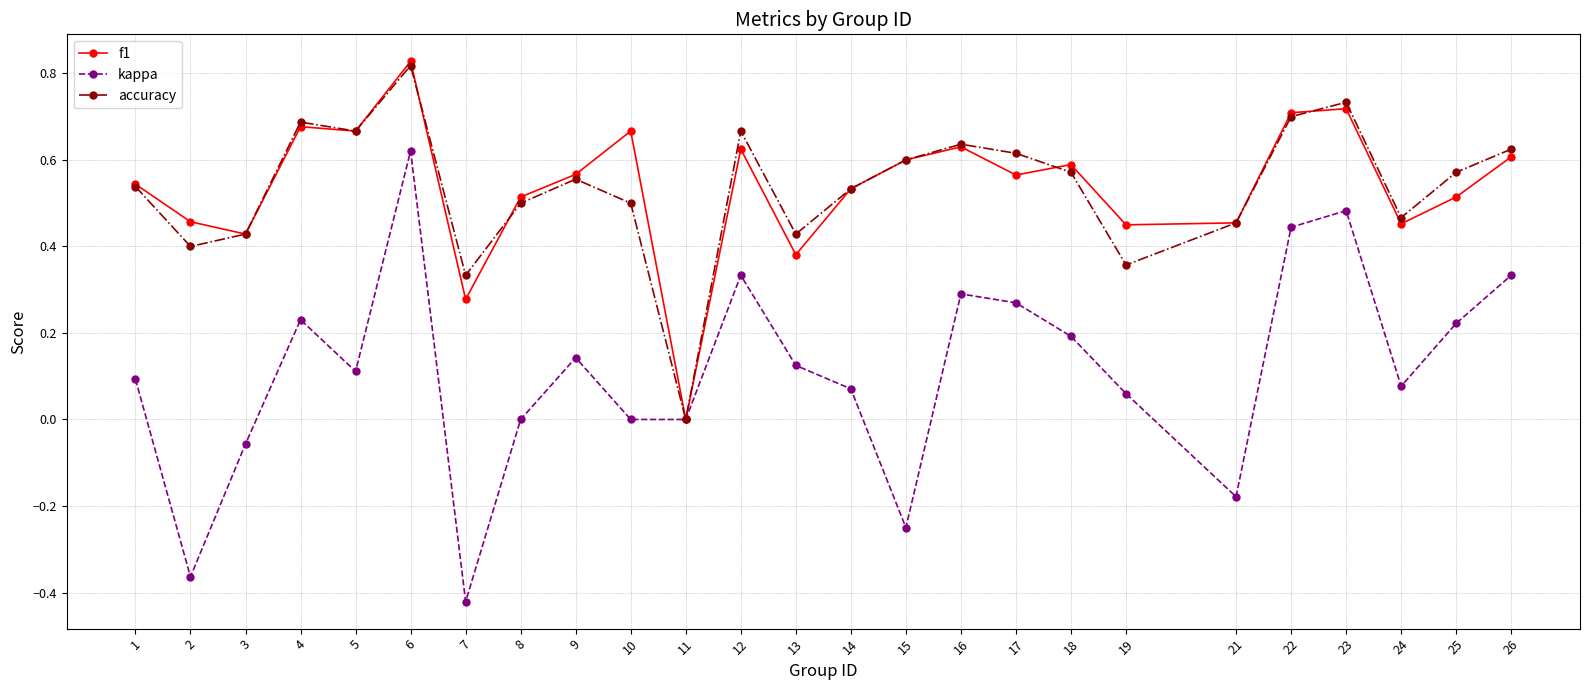

Does the chart display data point markers on the line(s)?

Yes